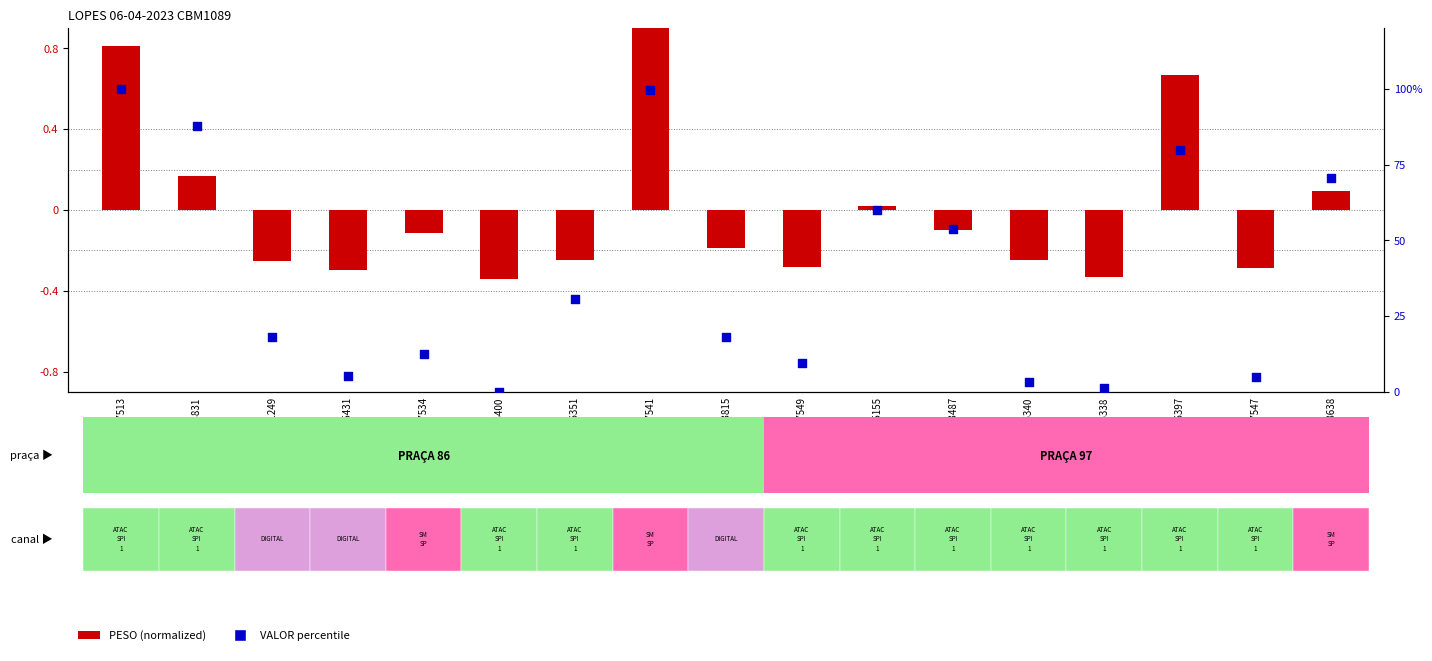

Which series contains the lowest Y value?

PESO (normalized)